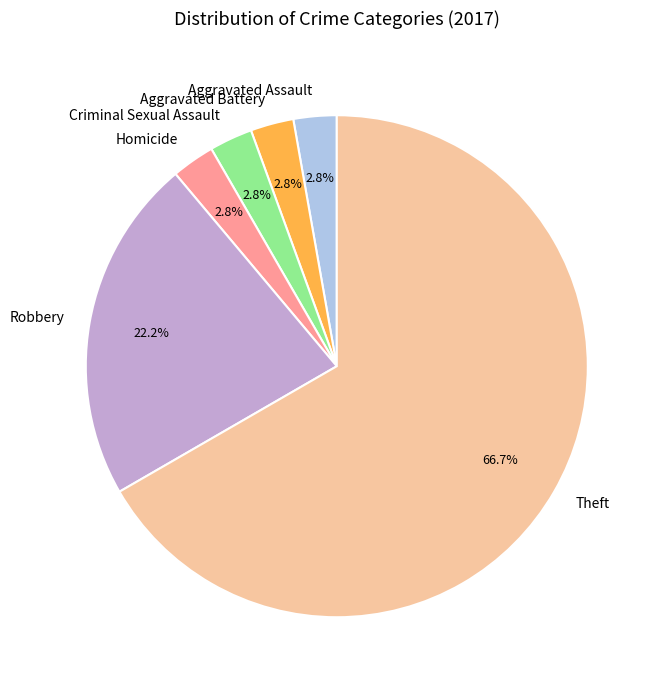

The Criminal Sexual Assault slice represents 3% of the pie. True or false?

True